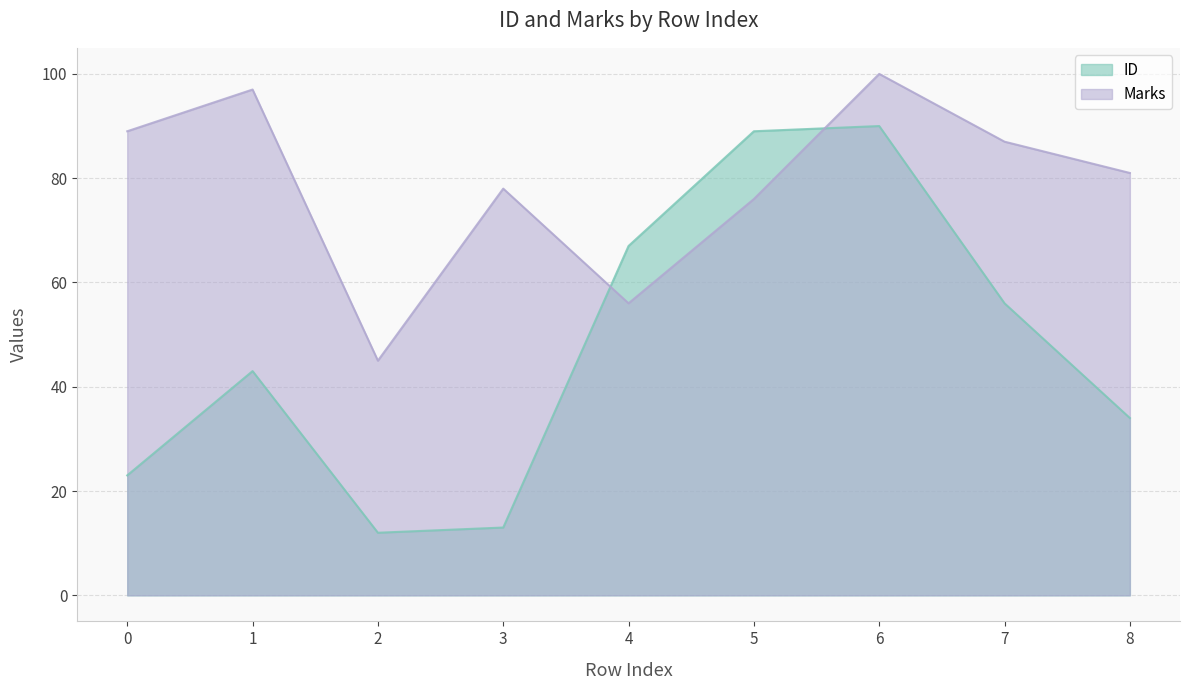

In ID, how many points are lower than both neighbors (excluding endpoints)?

1